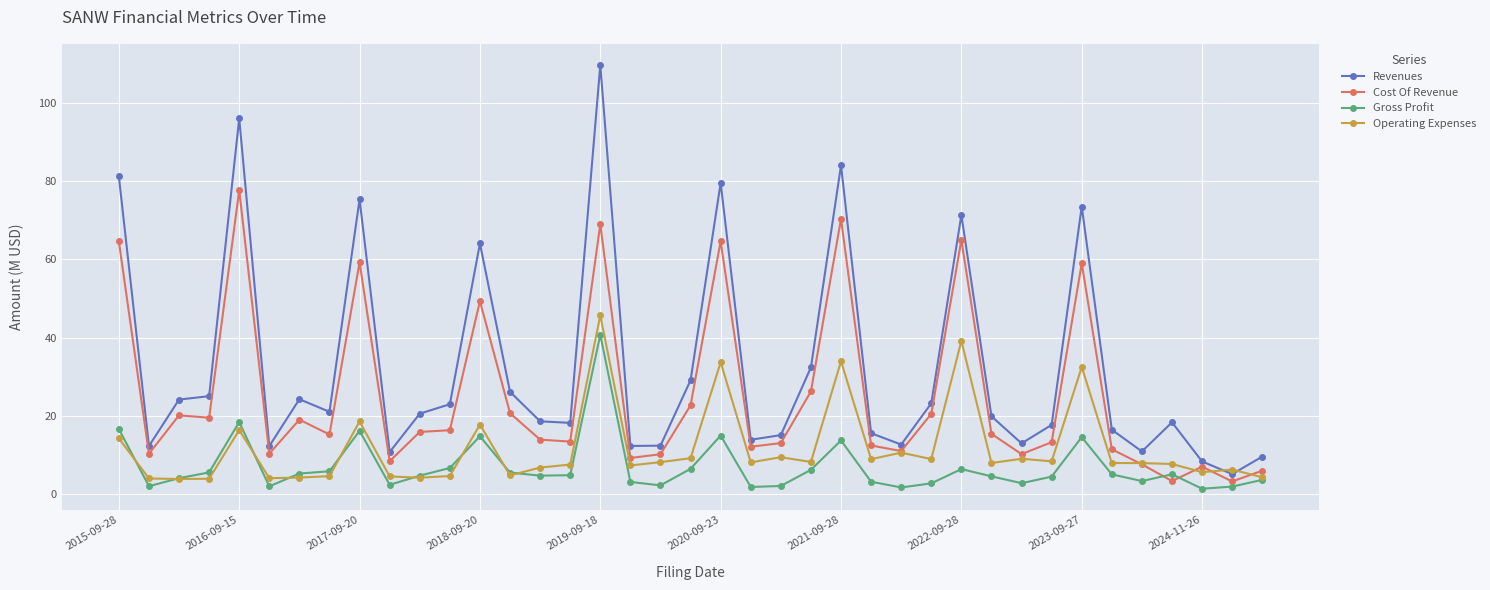

Which series has the widest spread of values?

Revenues